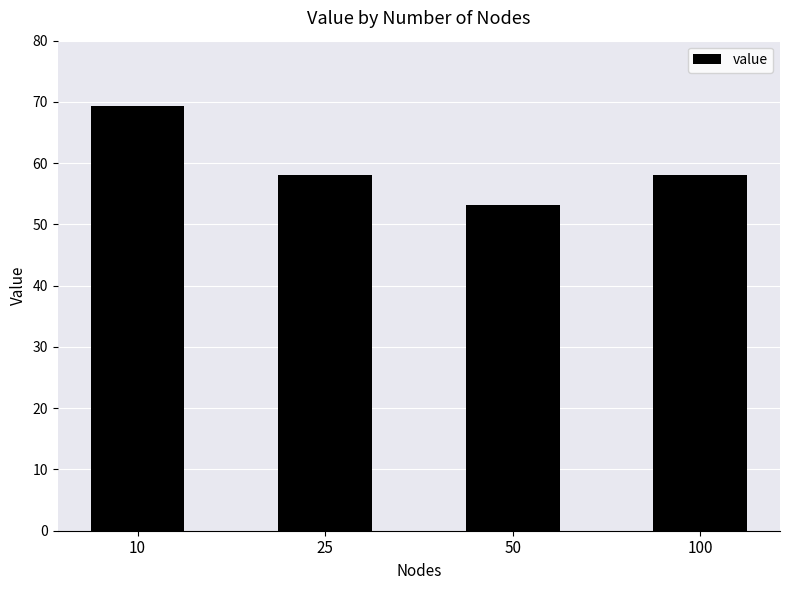

True or false: the data shows 32.2 at 100.

False